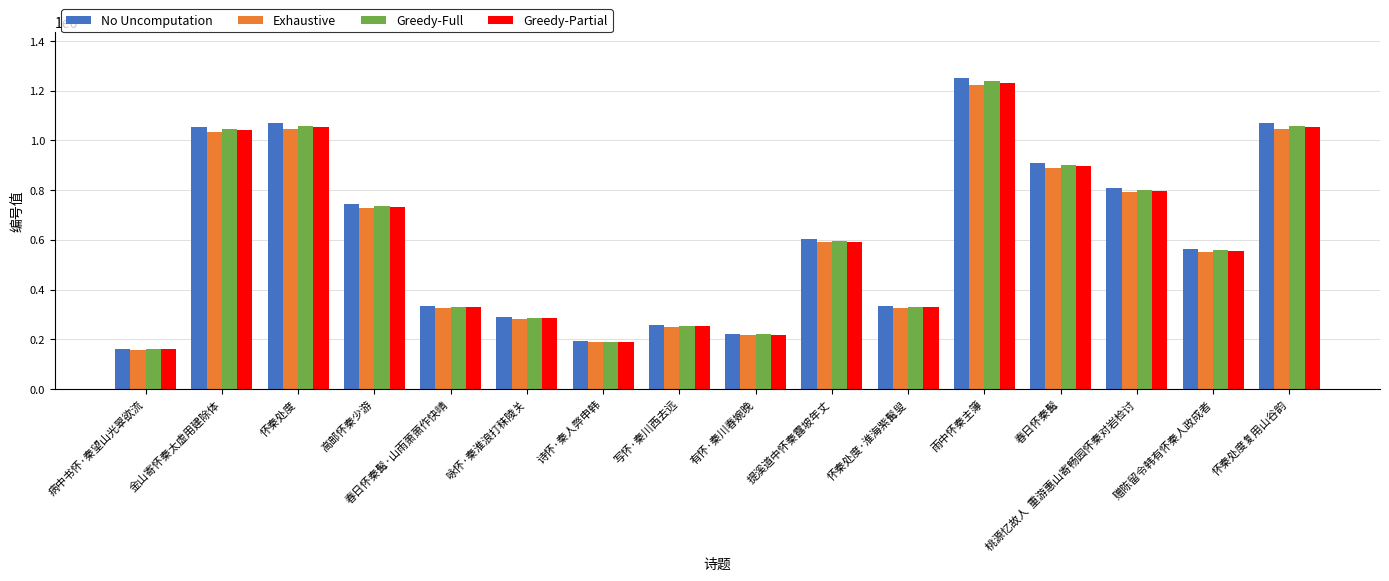

True or false: Greedy-Partial has a value of 1817095.5 at 怀秦处度复用山谷韵.

False